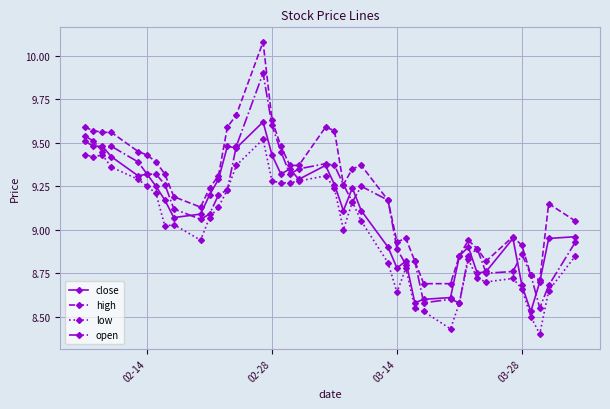

True or false: low and high cross at least once.

False